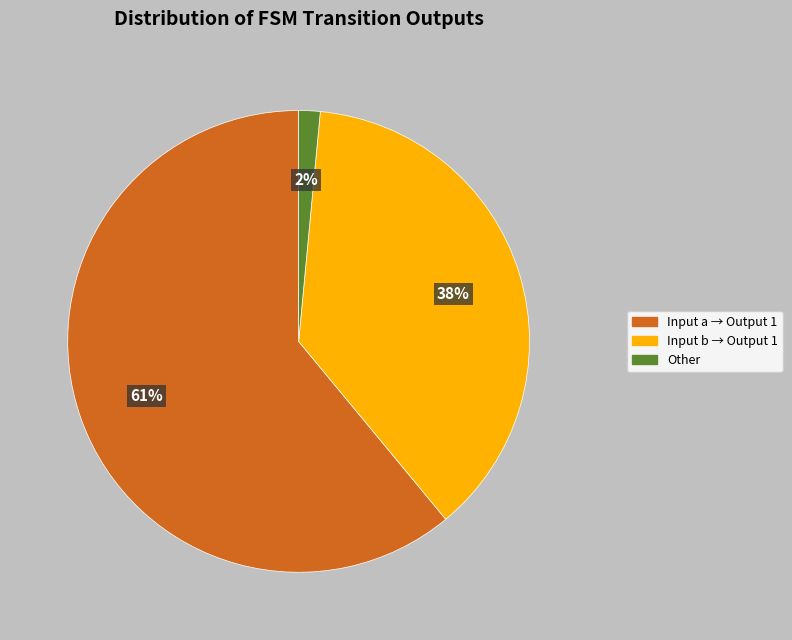

Combined, do Input a → Output 1 and Input b → Output 1 account for over 50%?

Yes